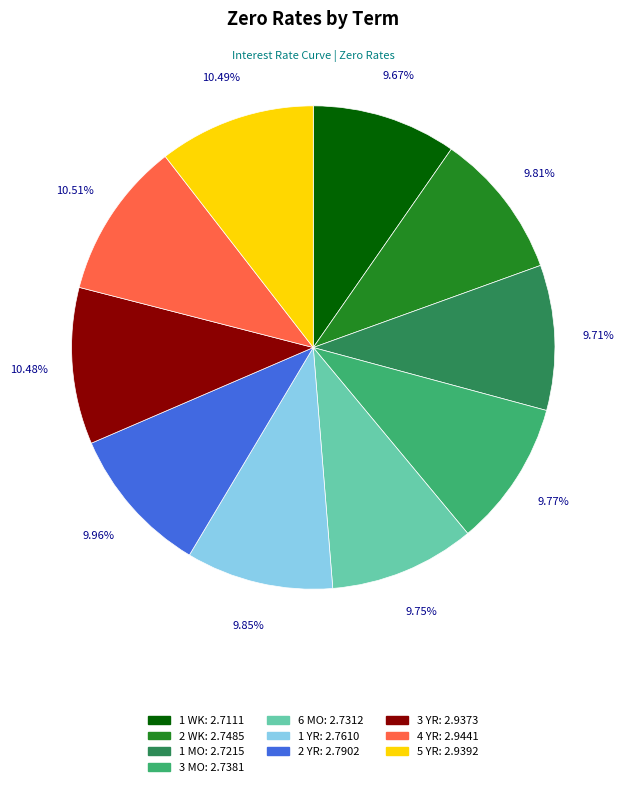

To the nearest percent, what portion does 4 YR represent?

11%